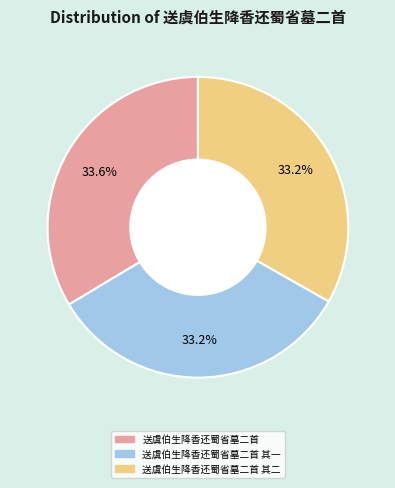

Is there any slice that represents more than half of the pie?

No